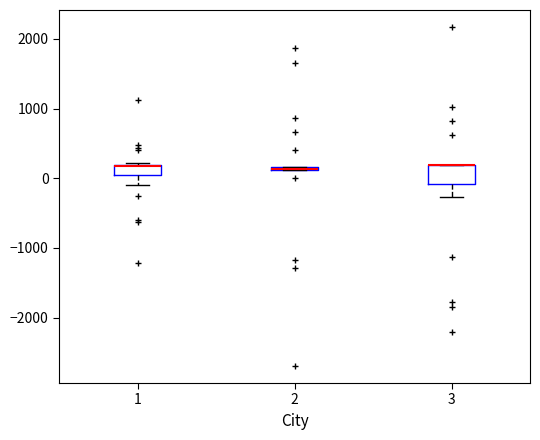

Where does the lower whisker of the box at x = 1 end on the y-axis? The values are not printed on the chart, so give them approximately, as read against the axis.

-100